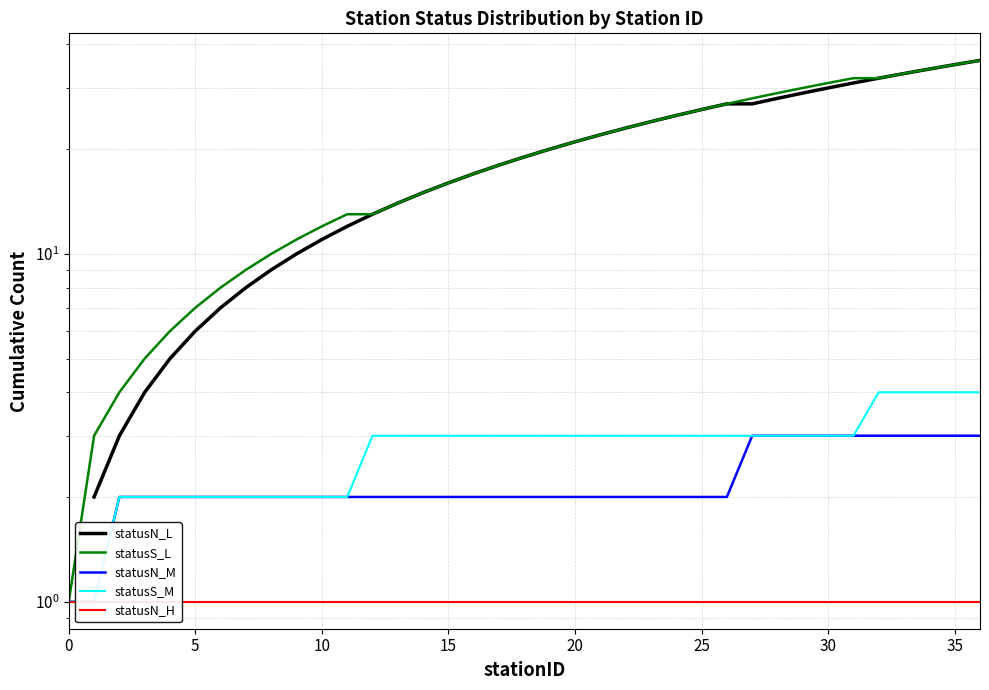

List the series in order of their peak value, highest first.

statusN_L, statusS_L, statusS_M, statusN_M, statusN_H